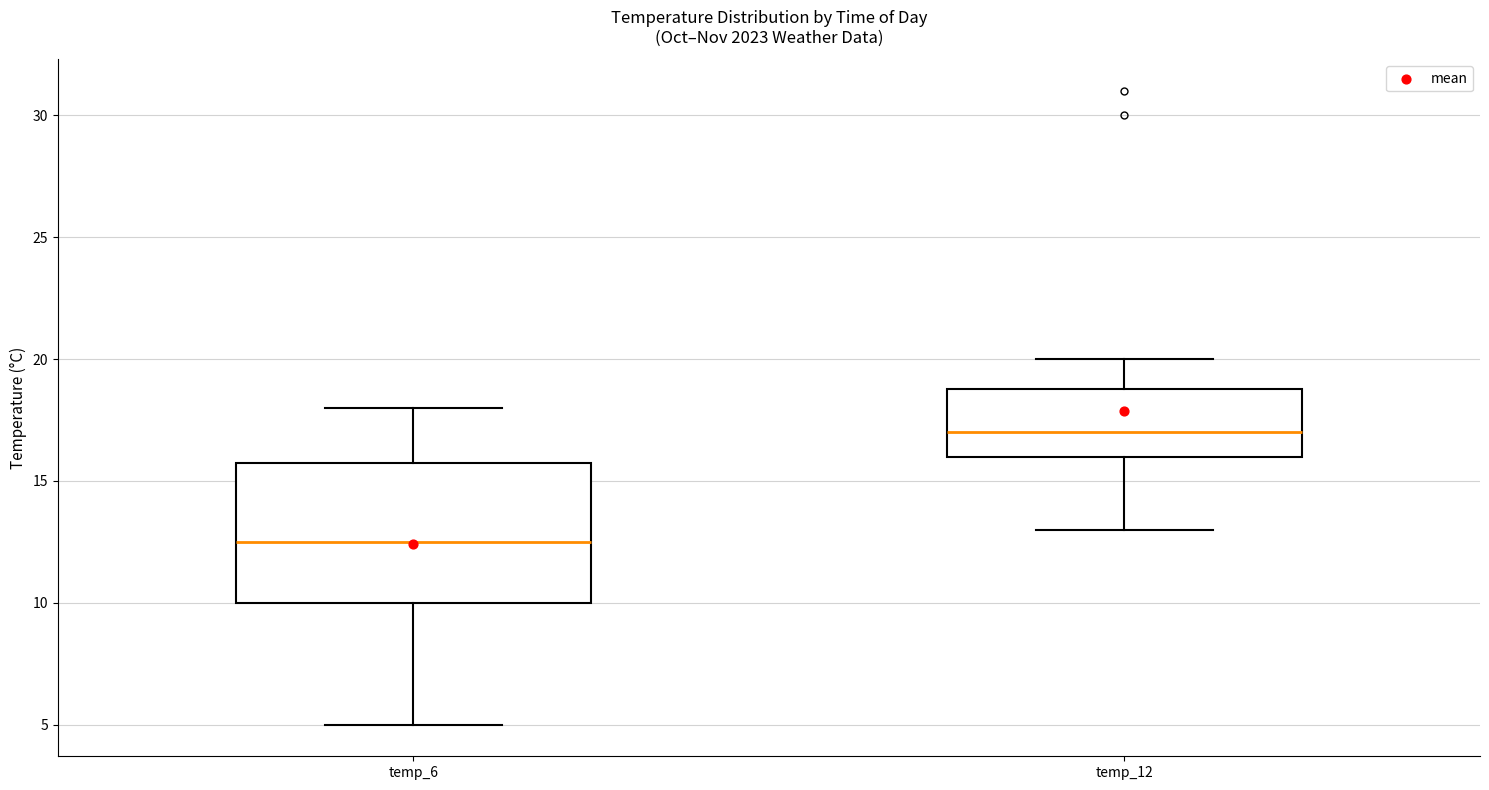

Comparing the boxes themselves (not the whiskers), which one is the tallest?

temp_6